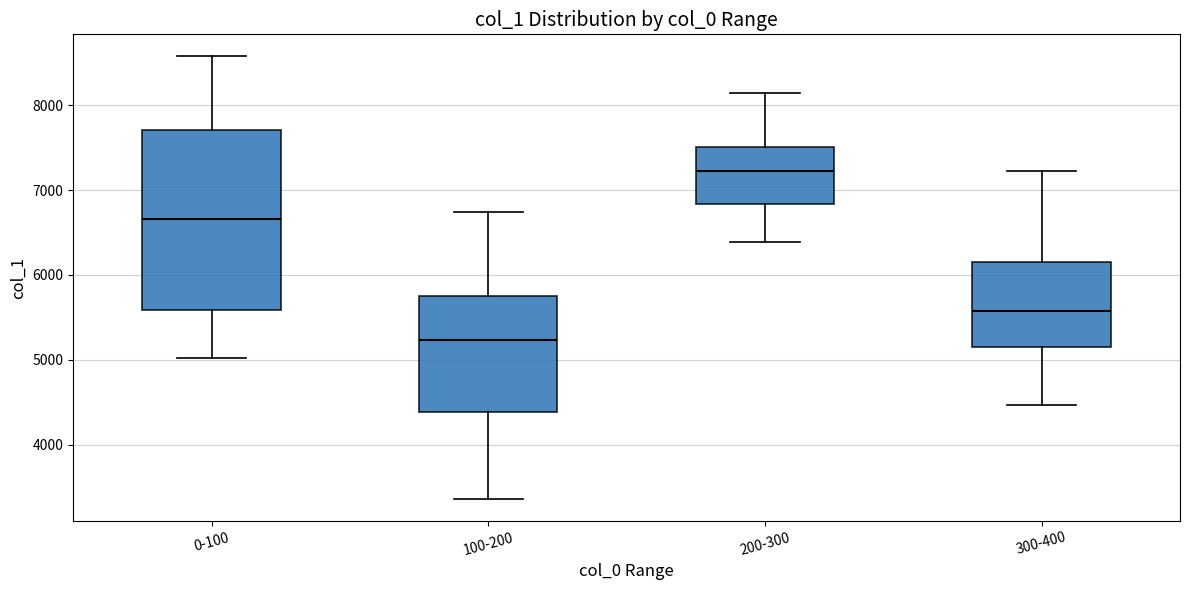

Comparing the boxes themselves (not the whiskers), which one is the tallest?

0-100